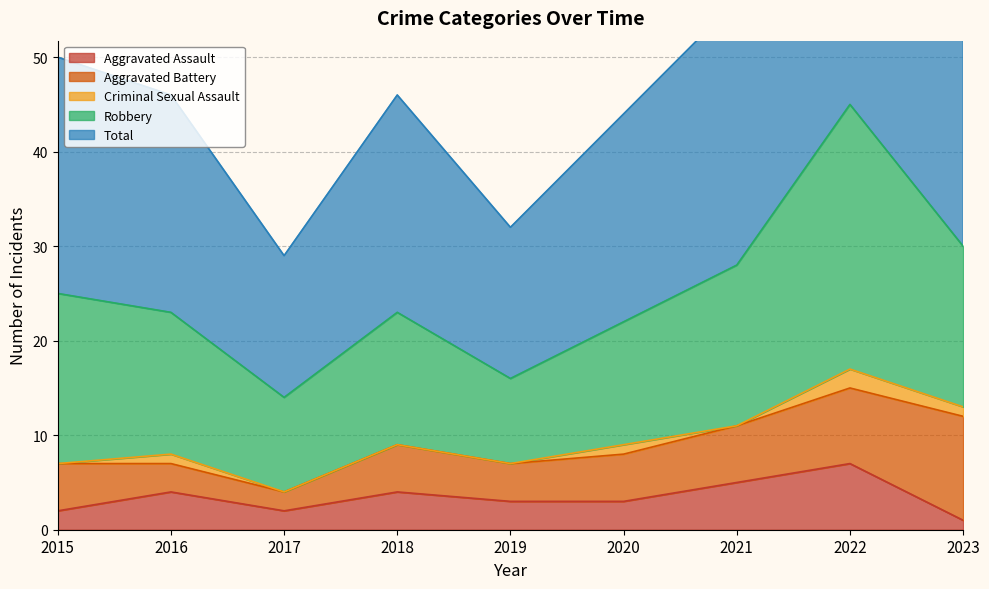

What is the approximate value of Total at 2018, to the nearest 10?

20